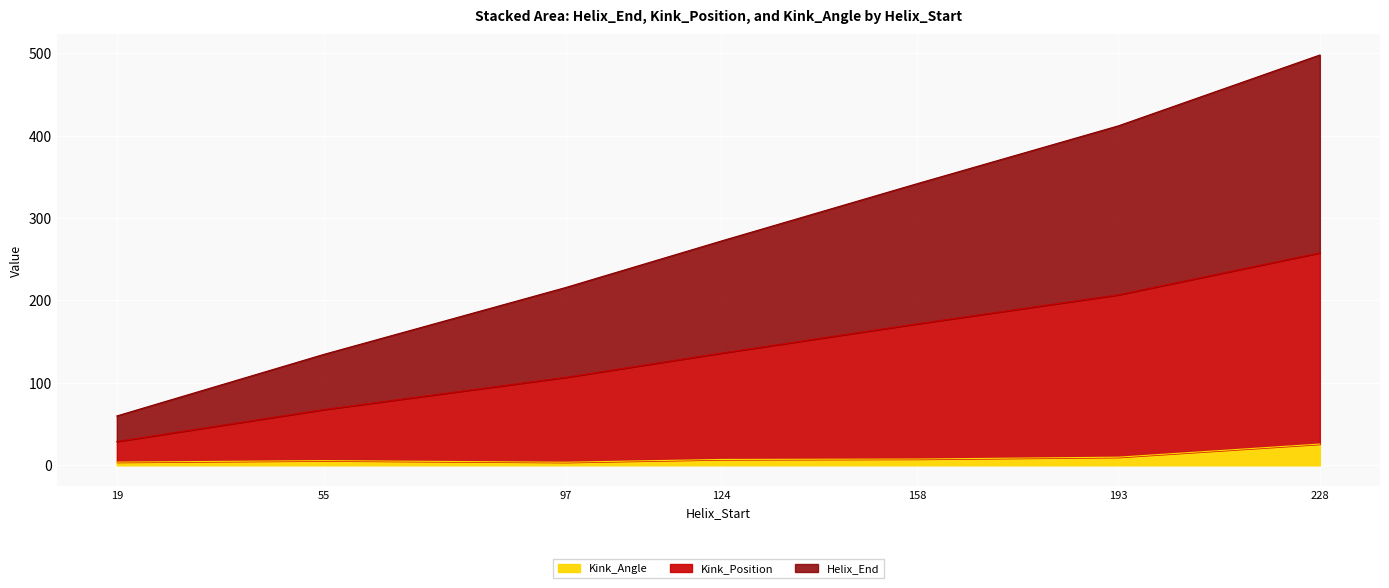

At which category is the sum across all series the highest?

228